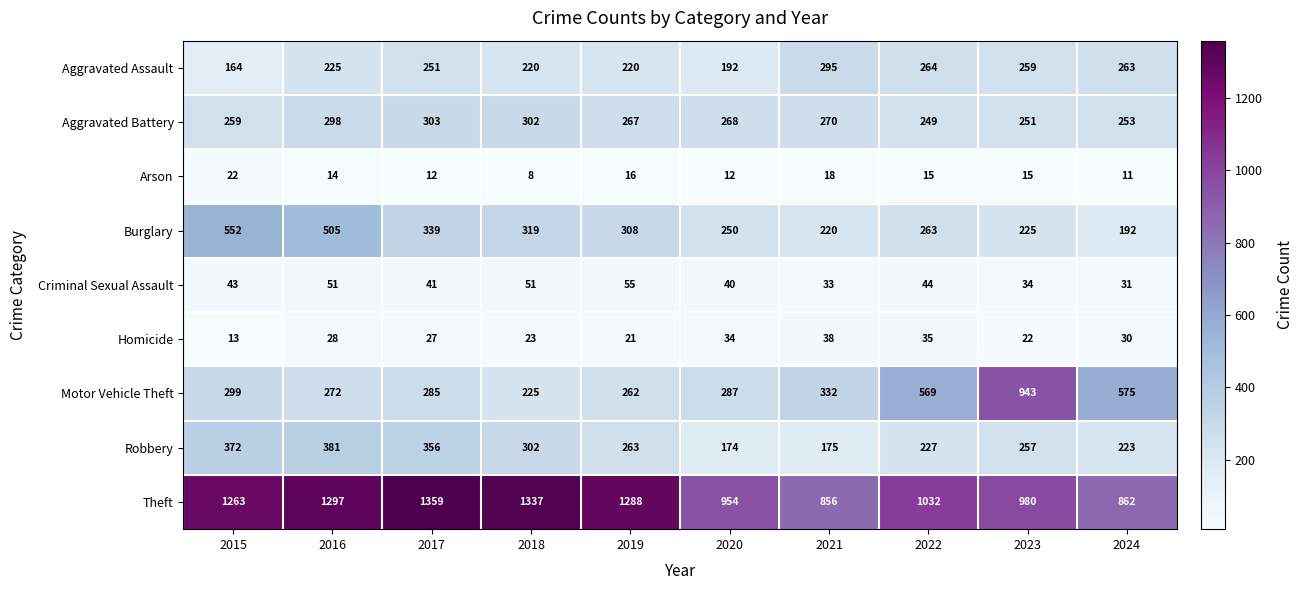

What is the average value of the Aggravated Assault series?

235